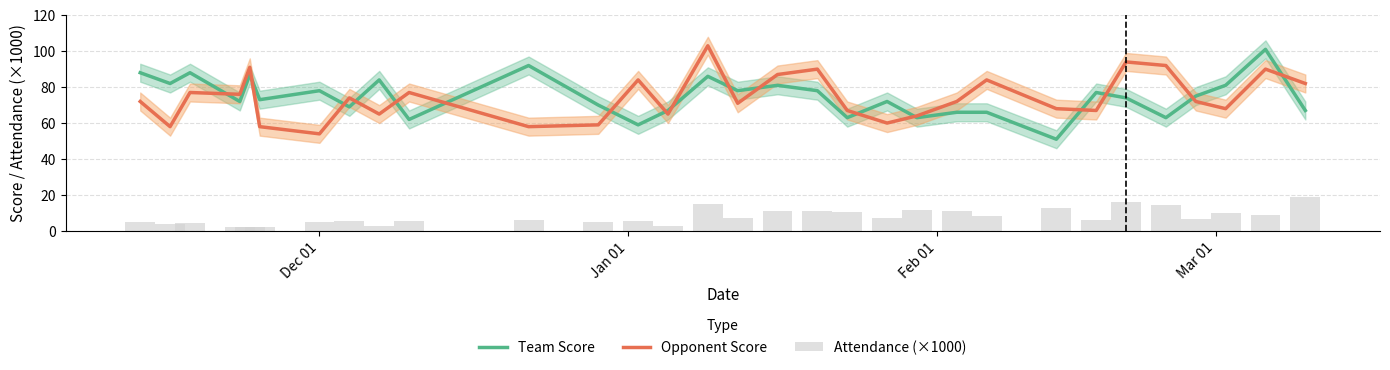

What is the value of the Opponent Score bar at the 10th from the left?

77.0